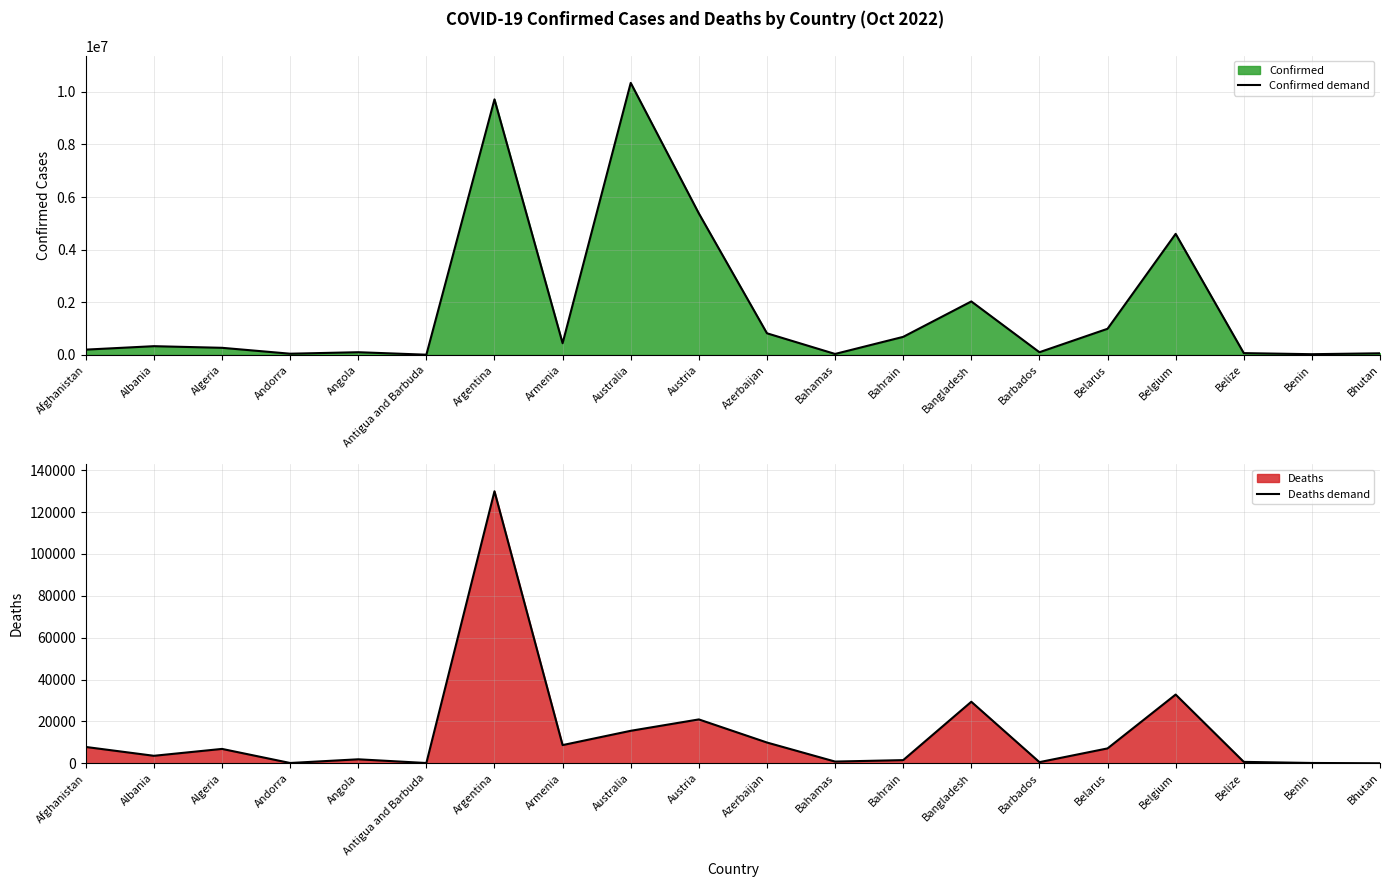

True or false: Deaths demand has a value of 13257 at Austria.

False